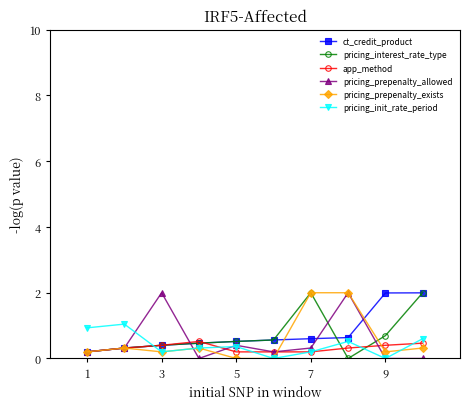

What is the value of the ct_credit_product point at the 1st from the left?

0.2